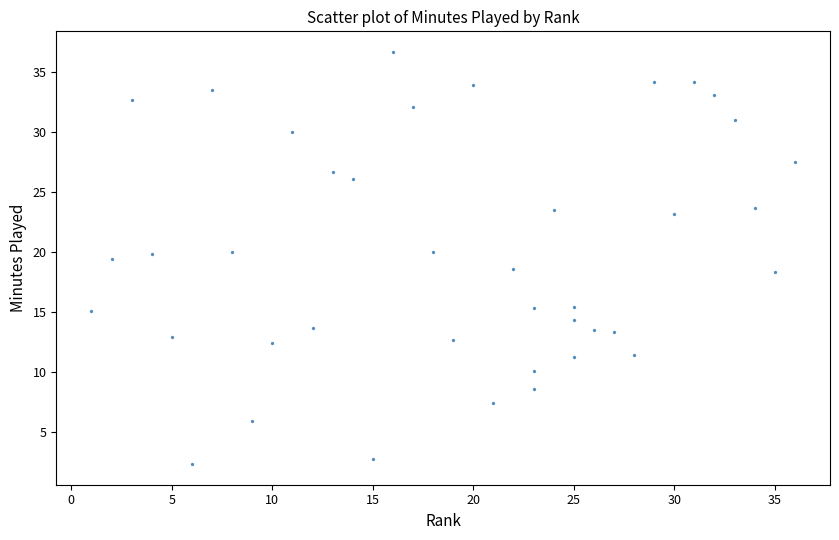

What is the range of Y values (max minus min)?

34.4